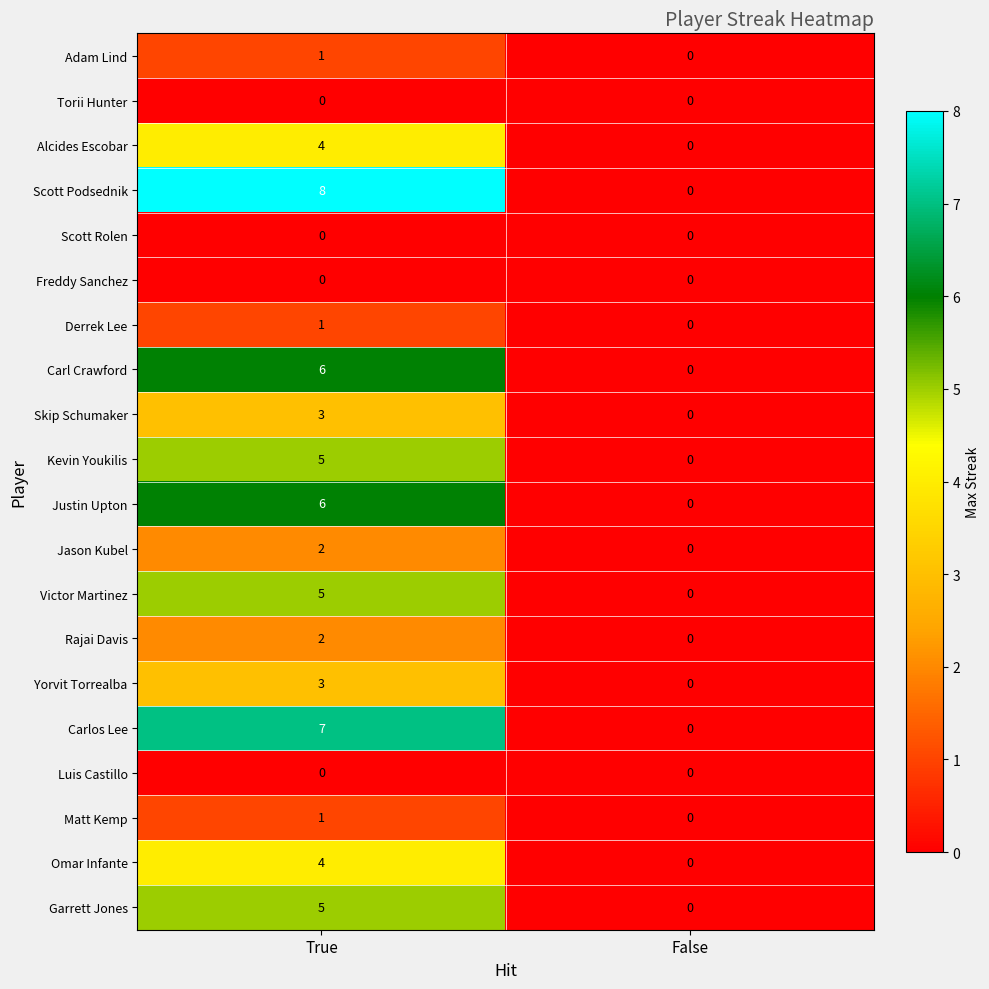

The Torii Hunter series shows 0 at True. True or false?

True